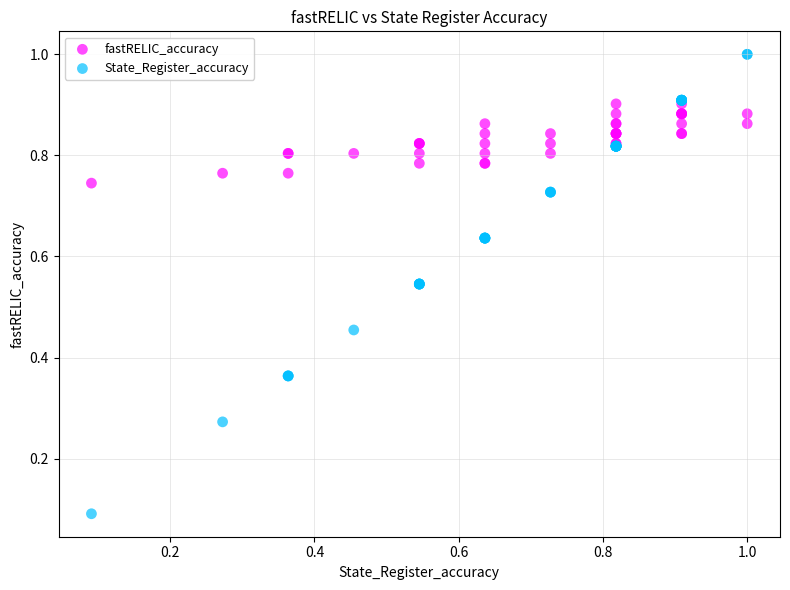

What are all the series names shown in the legend?

fastRELIC_accuracy, State_Register_accuracy